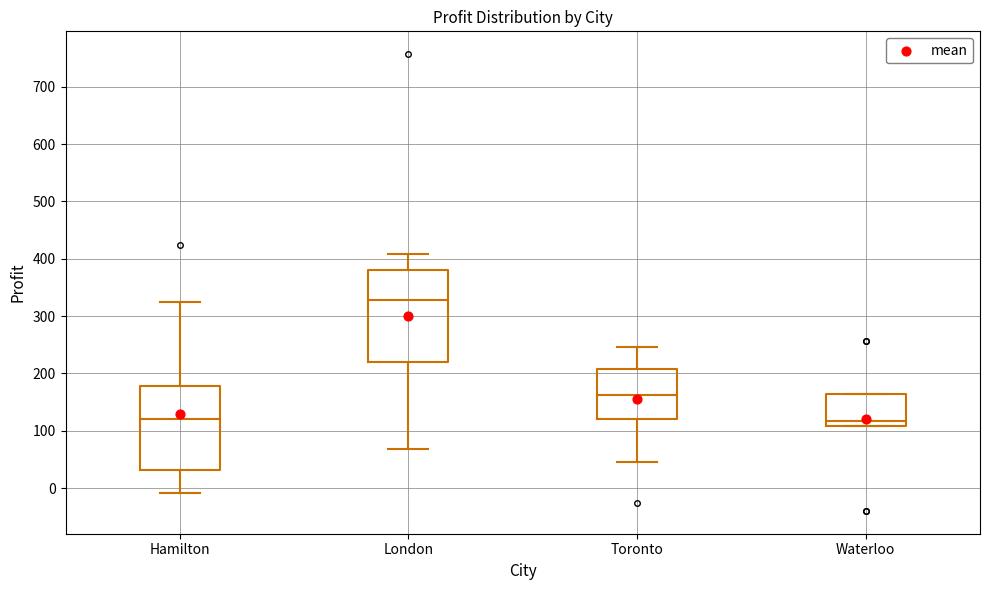

Reading left to right, read every box against the y-axis: the position of its median line, the range the box covers, and the ends of its whiskers. The values are not printed on the chart, so give them approximately, as read against the axis.

Hamilton: median 120, box 30 to 180, whiskers -10 to 320
London: median 330, box 220 to 380, whiskers 70 to 410
Toronto: median 160, box 120 to 210, whiskers 50 to 250
Waterloo: median 120, box 110 to 160, whiskers 110 to 160